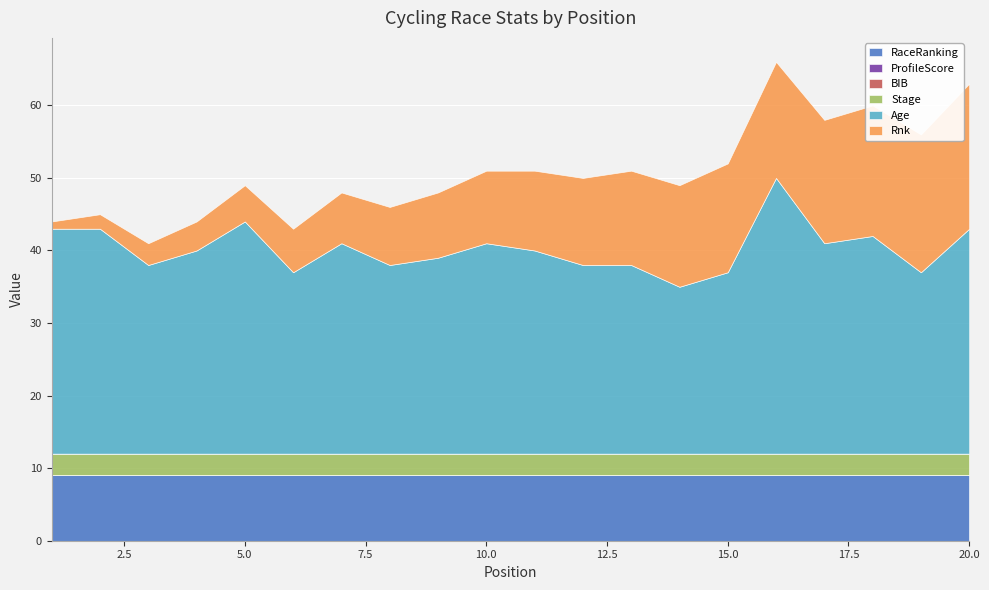

What is the difference between the highest and lowest values at 14?

23